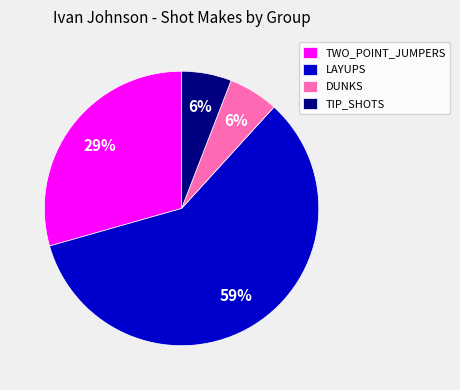

Is it true that TIP_SHOTS is 6% of the pie?

True